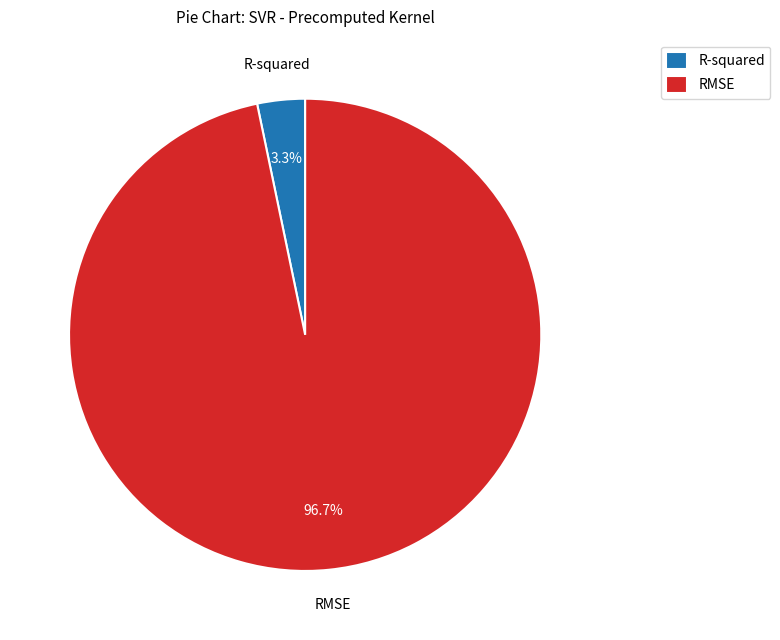

Which category has the biggest portion of the pie?

RMSE